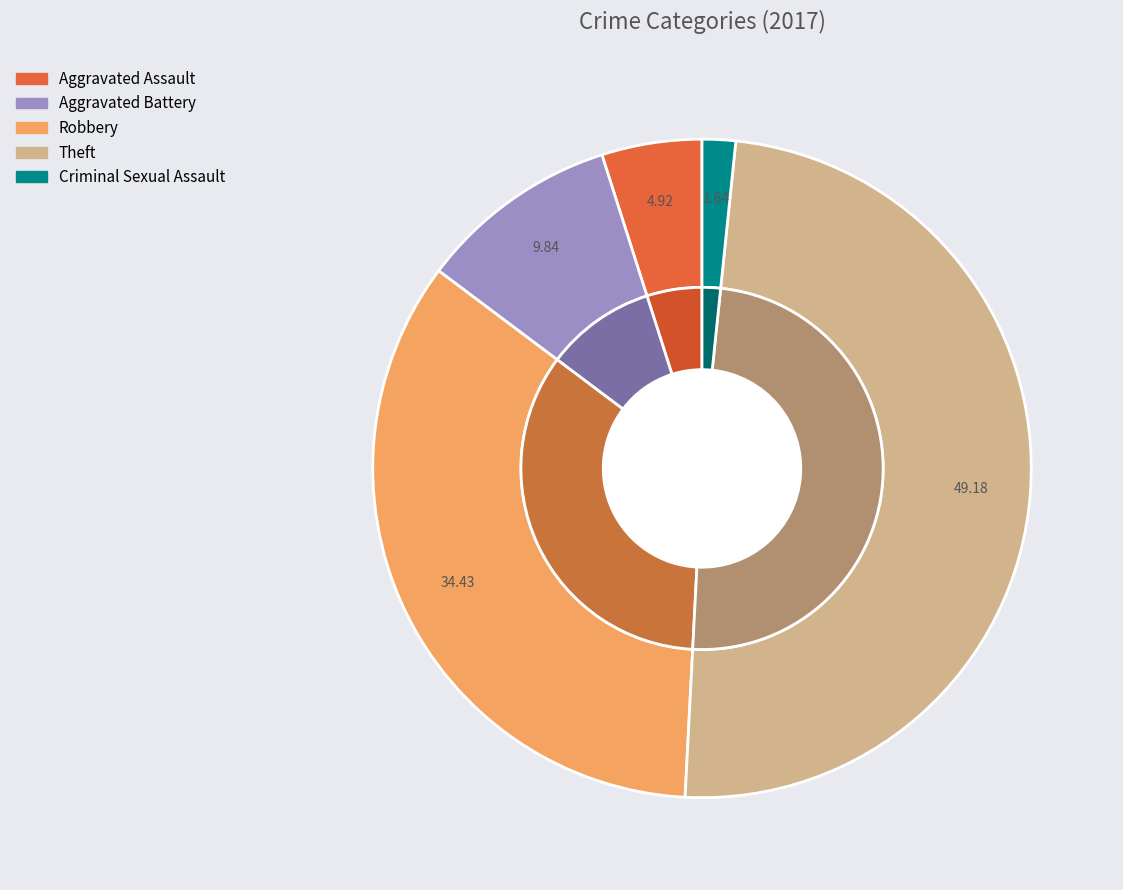

What is the total percentage of Criminal Sexual Assault and Aggravated Battery?

11.5%